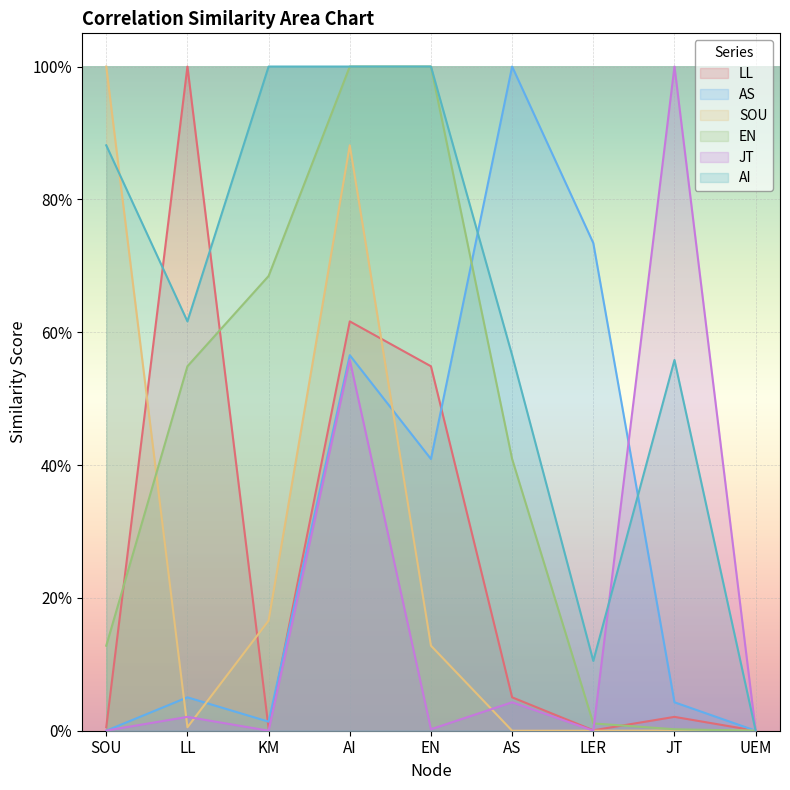

Between LL and EN, which series saw the biggest shift?

LL